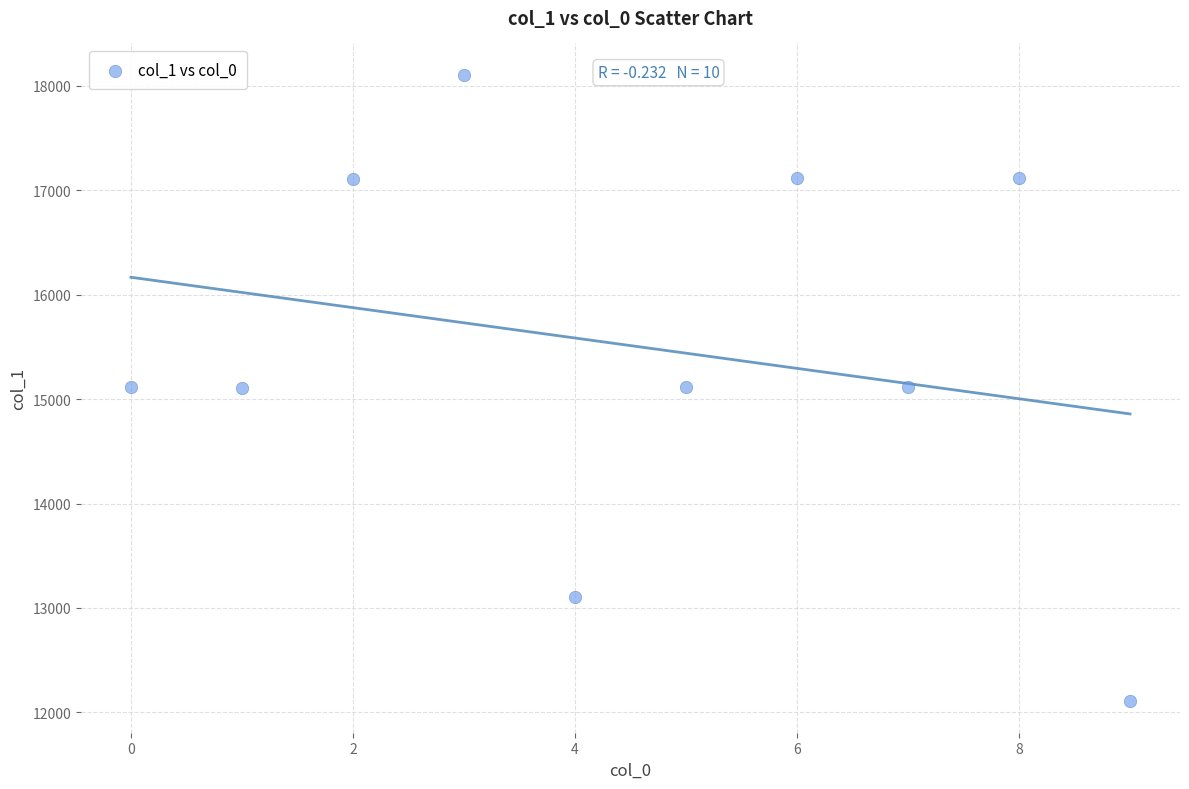

What is the range of Y values (max minus min)?

5998